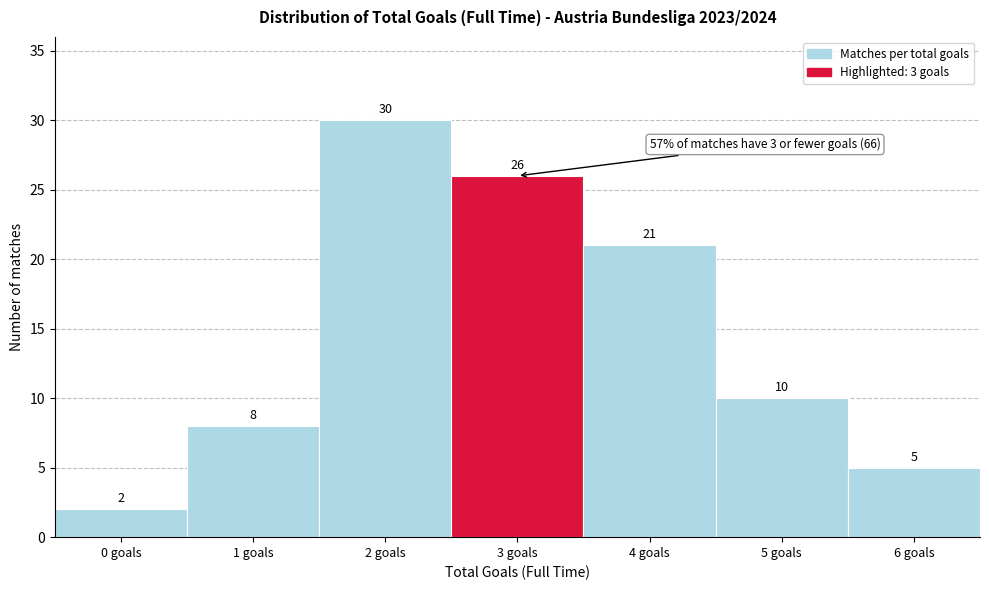

Reading right to left, extract all data points from this chart.

6 goals=5	5 goals=10	4 goals=21	3 goals=26	2 goals=30	1 goals=8	0 goals=2